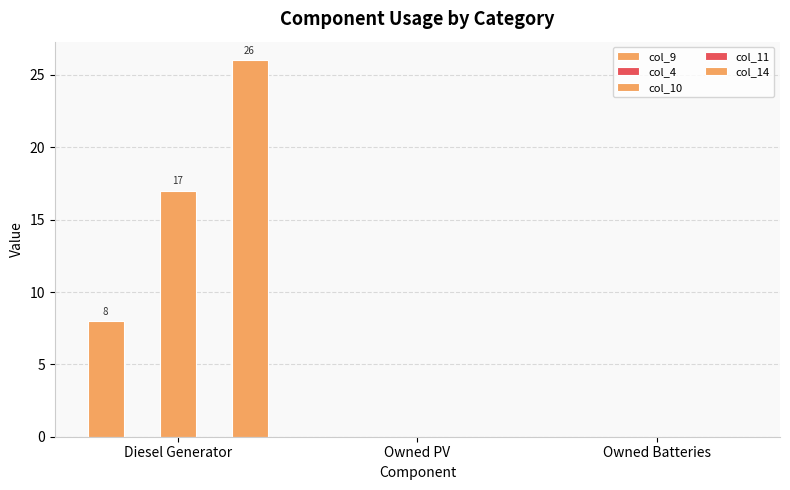

Count the number of categories in the chart.

3